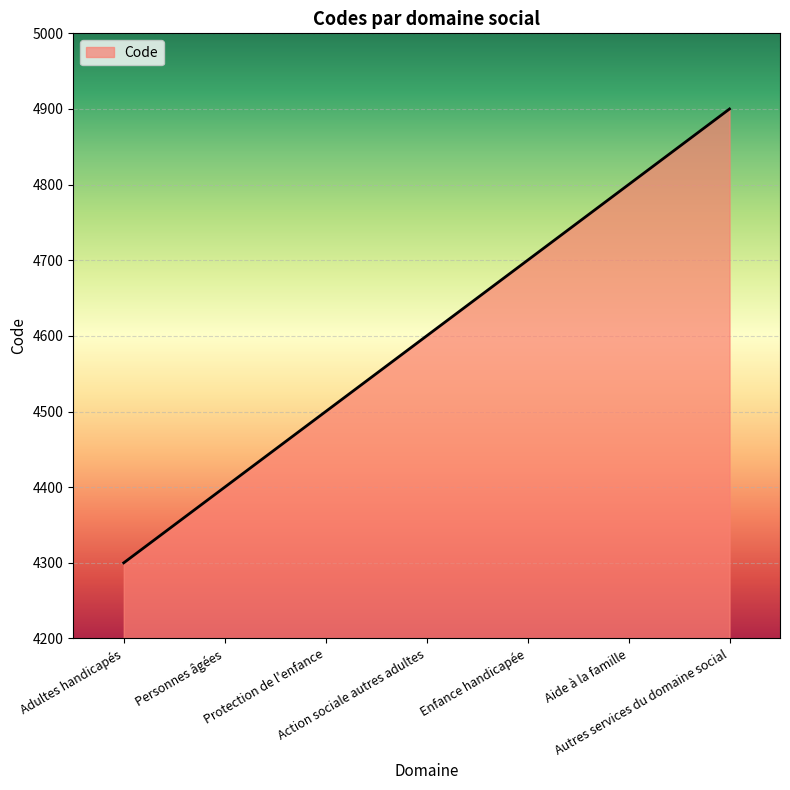

What is the change in value from Personnes âgées to Autres services du domaine social?

+500